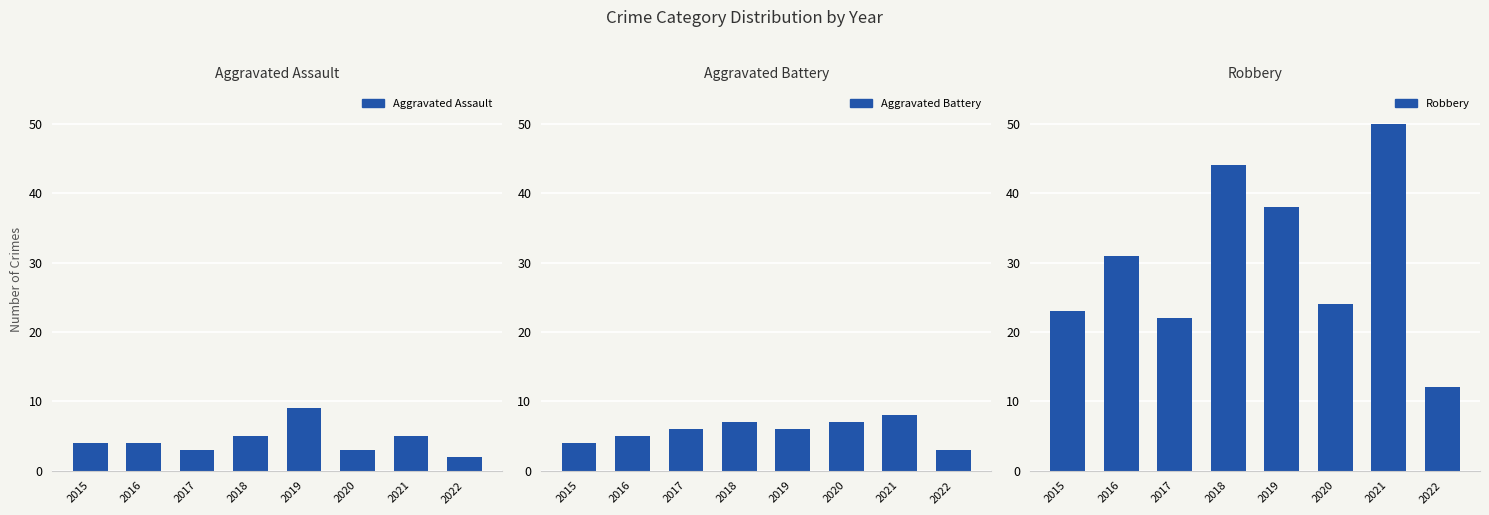

Where does the Aggravated Assault series first go above 4?

2018